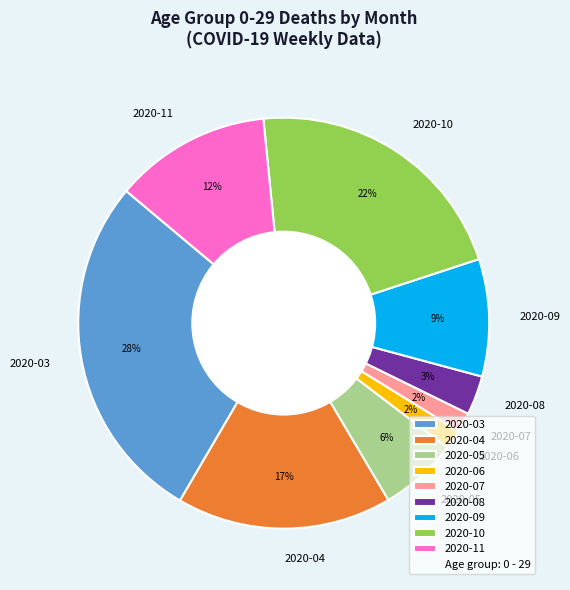

Do 2020-11 and 2020-09 together represent more than half of the pie?

No